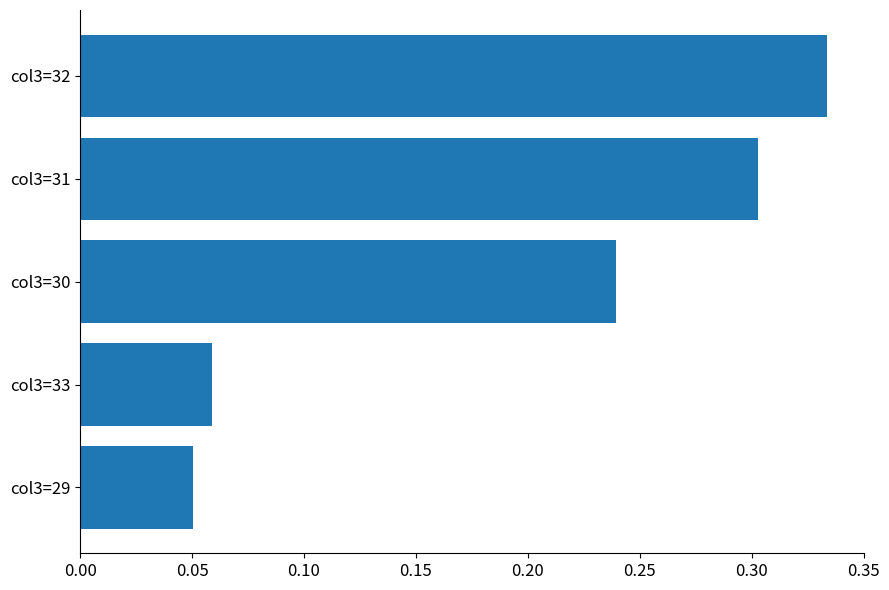

Rank the categories by value from lowest to highest.

col3=29, col3=33, col3=30, col3=31, col3=32